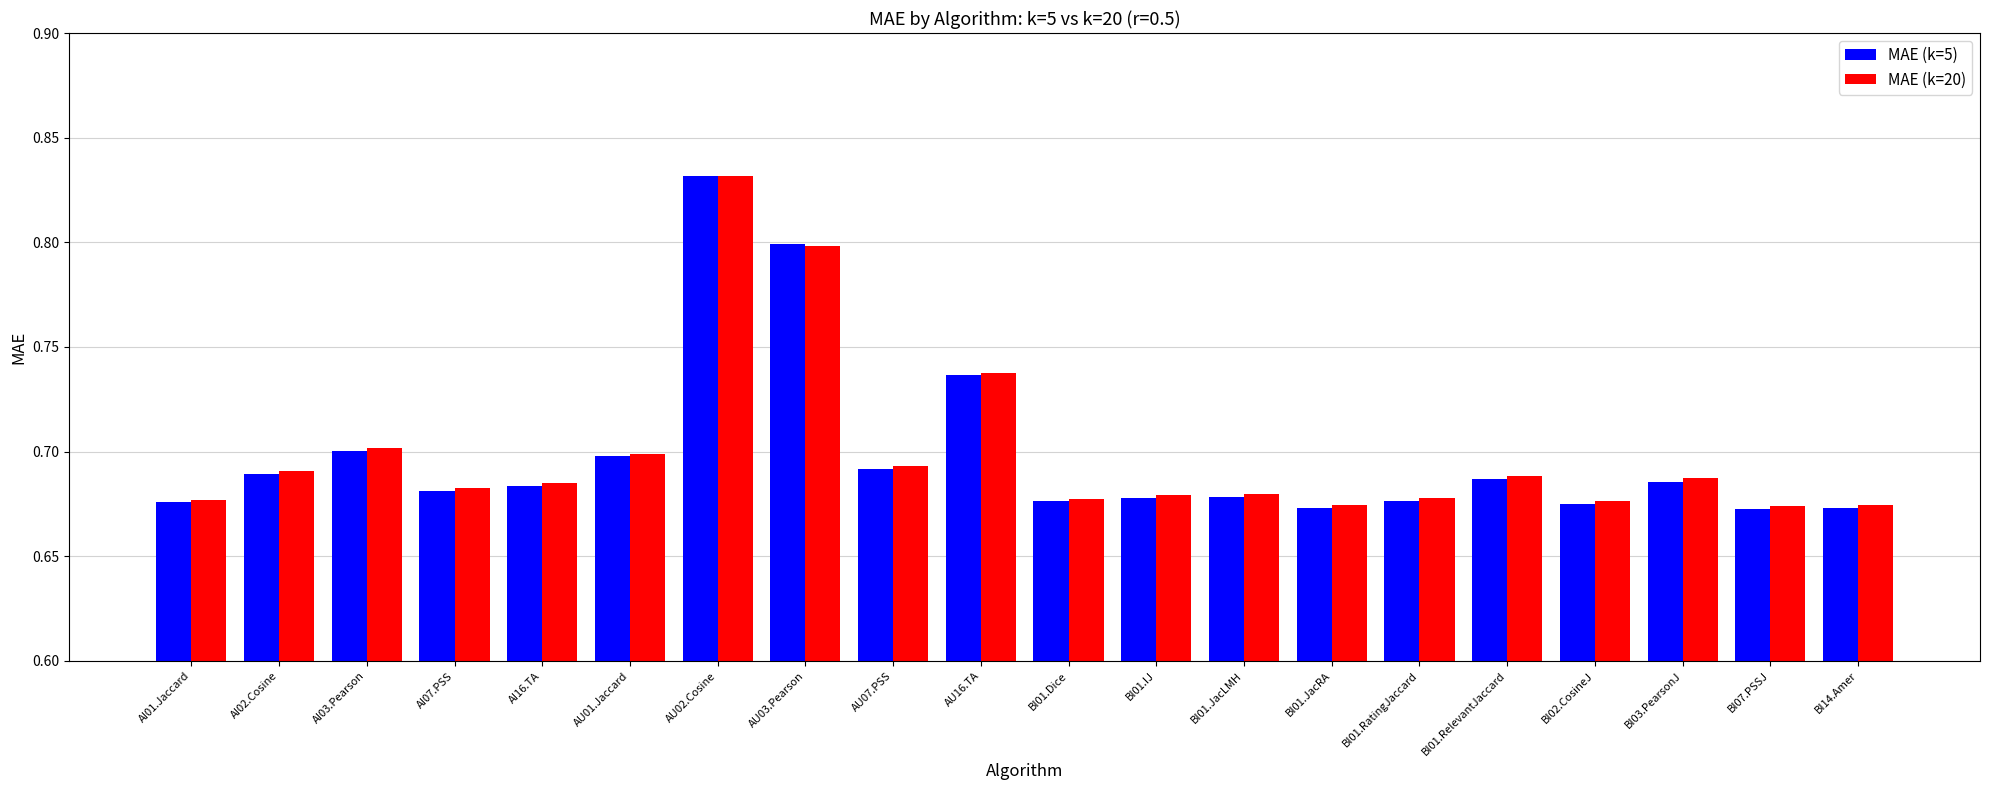

The MAE (k=5) series shows 0.4 at BI02.CosineJ. True or false?

False